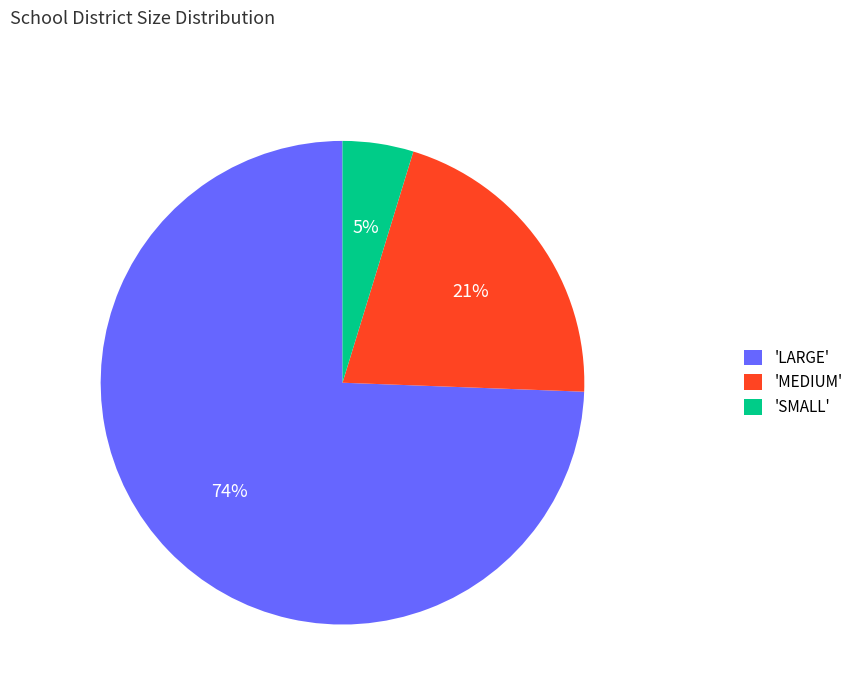

Count the number of slices in the pie.

3